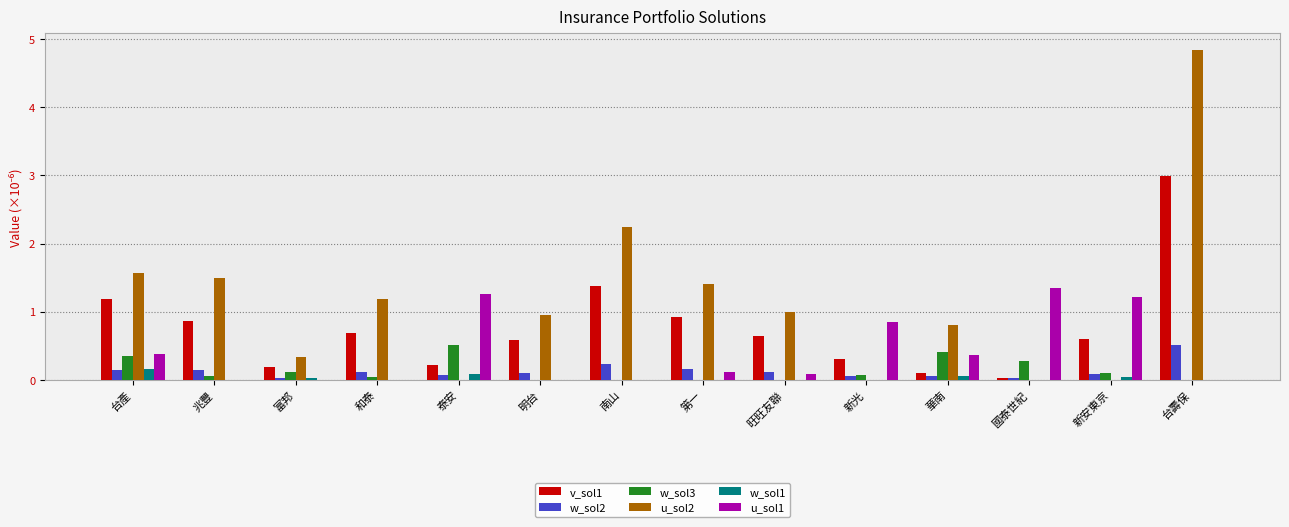

At which category does the chart reach its peak across all series?

台壽保